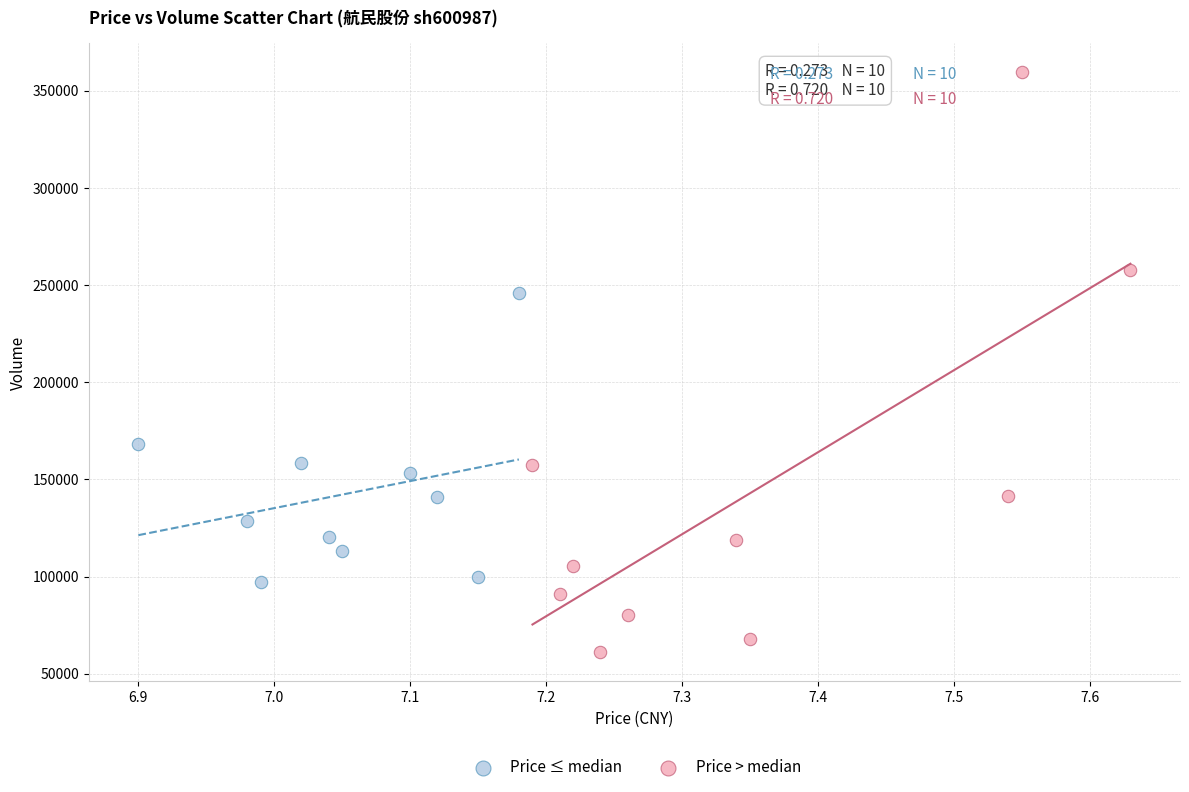

Which series contains the highest Y value?

Price > median